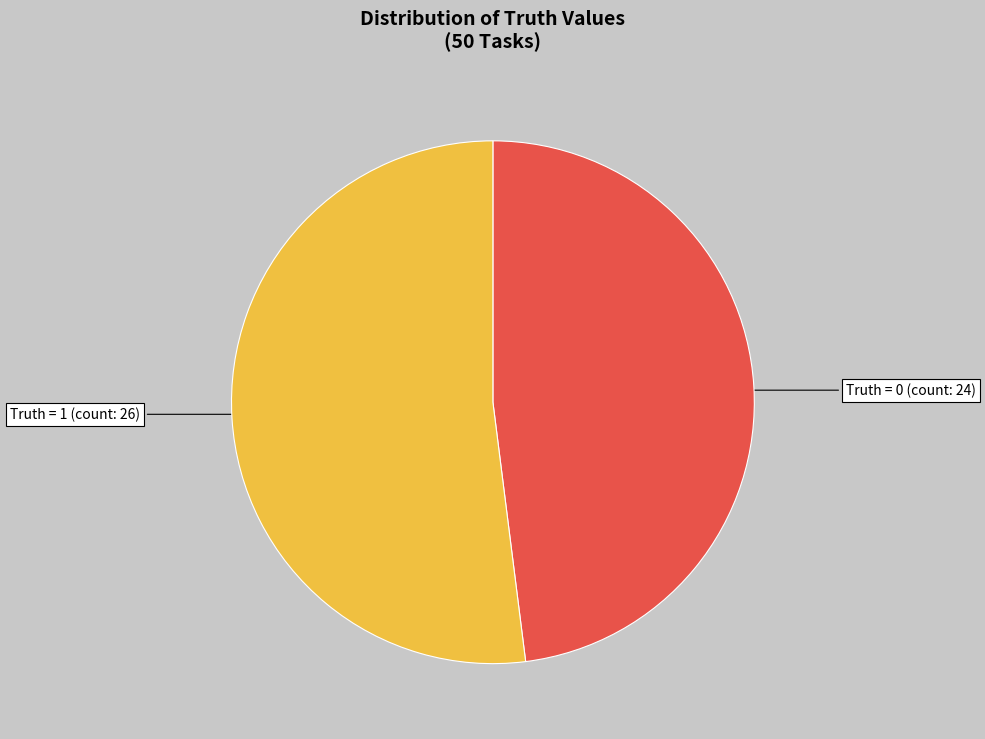

Which has a higher value, Truth = 0 (count: 24) or Truth = 1 (count: 26)?

Truth = 1 (count: 26)